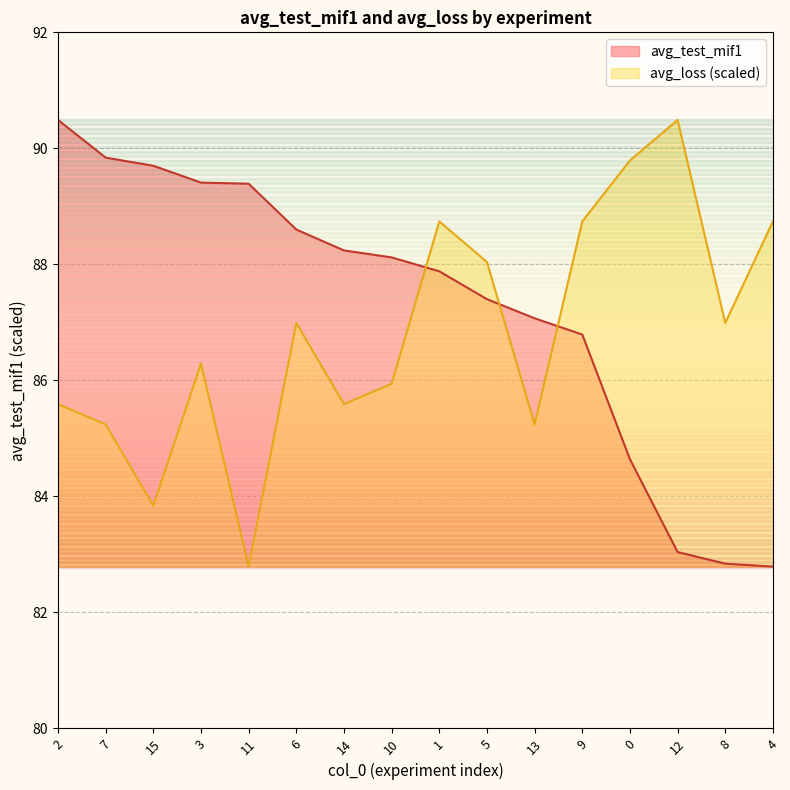

In avg_loss, how many points are lower than both neighbors (excluding endpoints)?

5